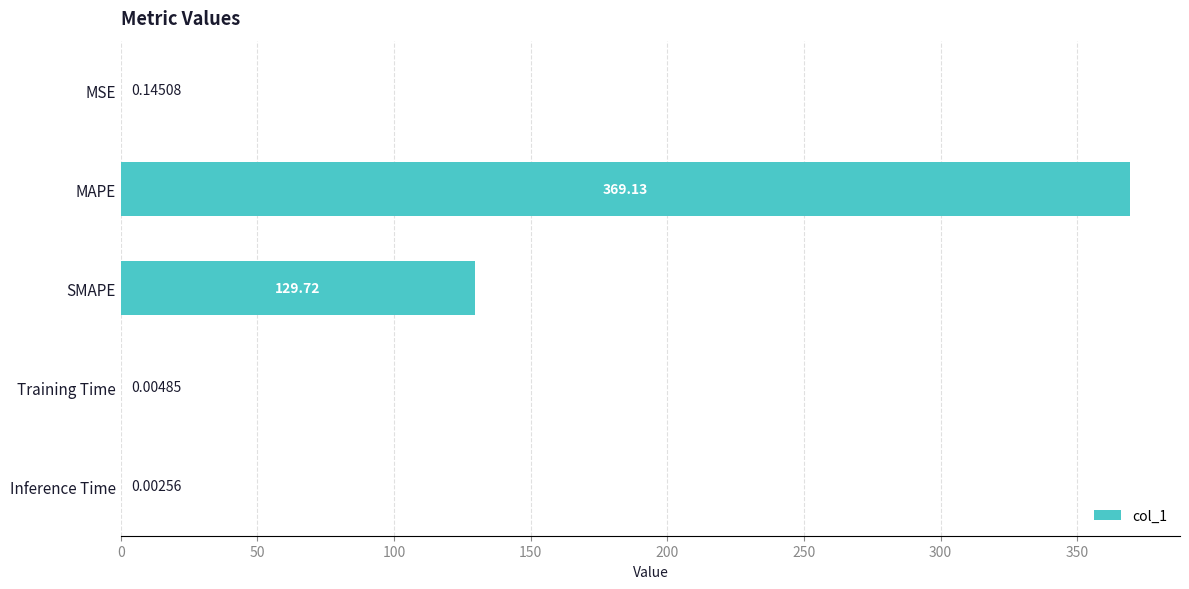

How many categories are shown in the chart?

5